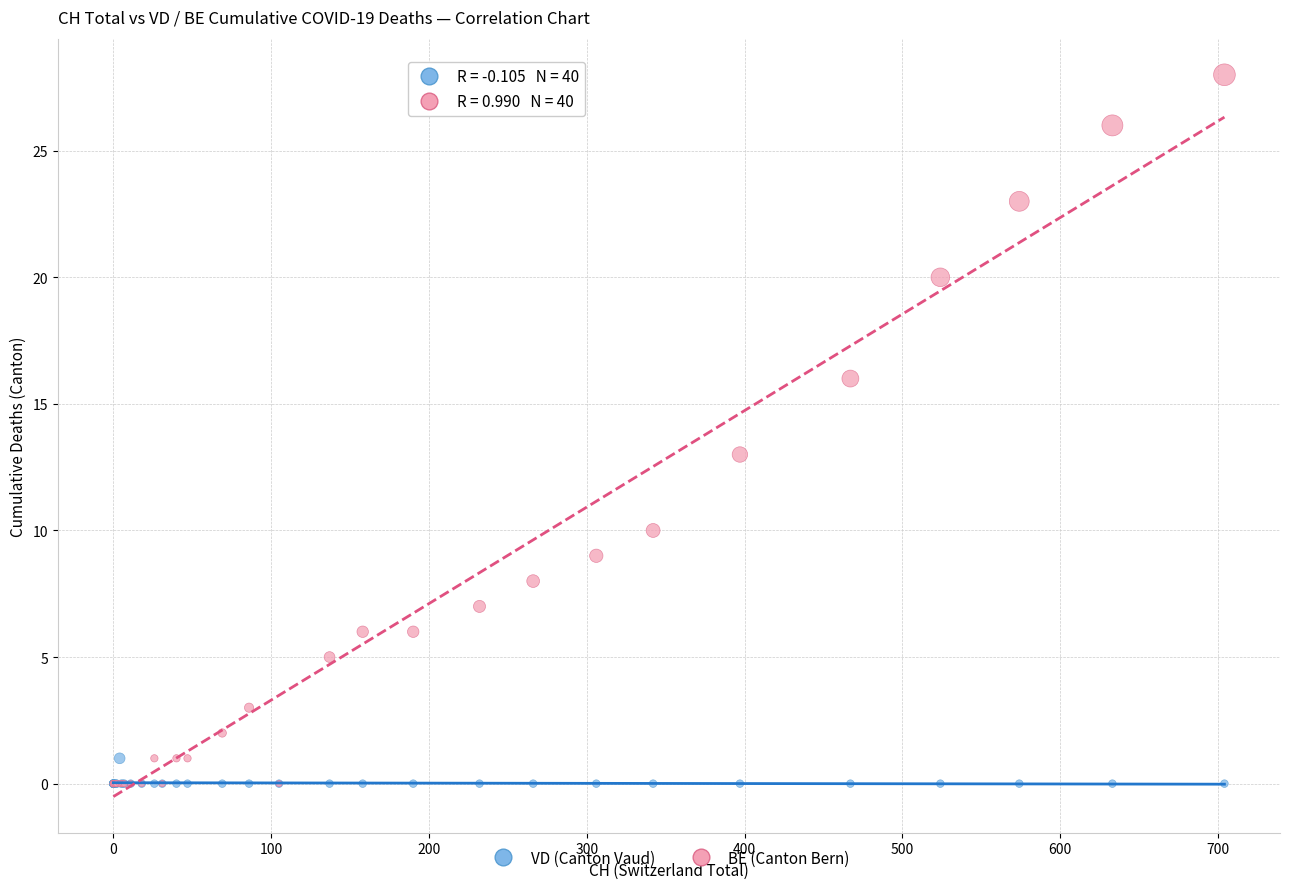

Across all series, what Y value is closest to 14?

13